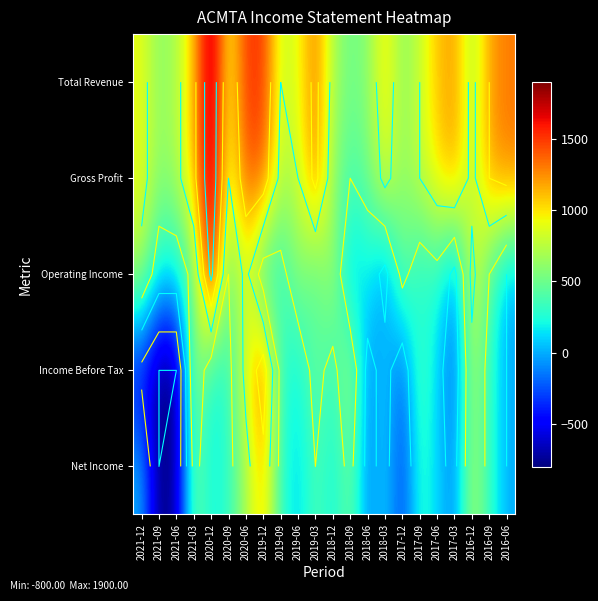

The Gross Profit series shows 600 at 2021-09. True or false?

True